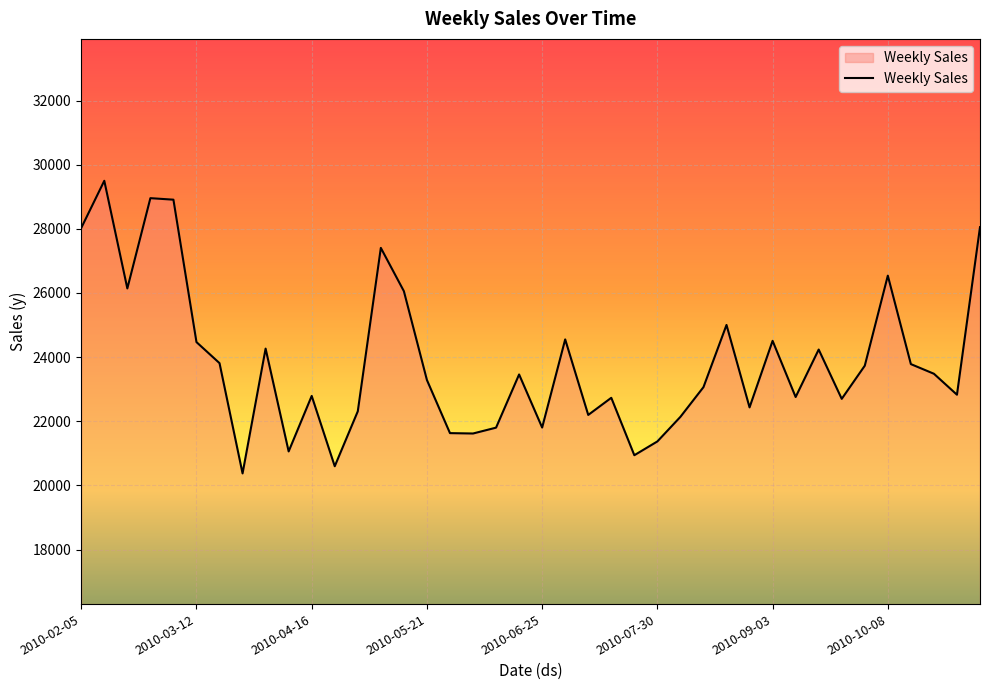

What is the maximum value shown in the chart?

29498.6